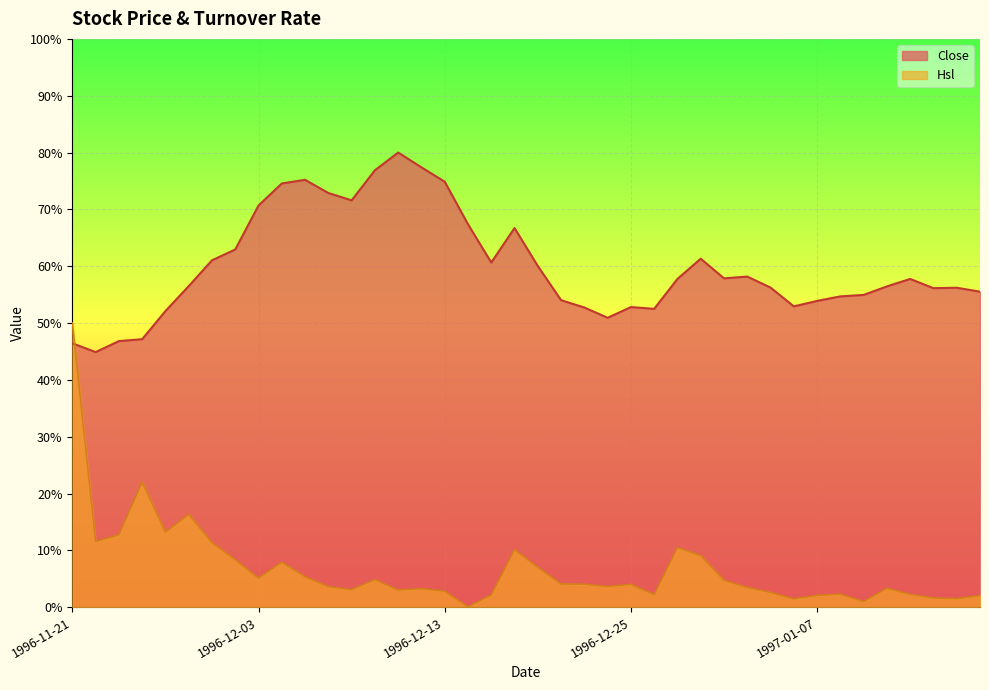

What is the highest value of the Close series?

80.0